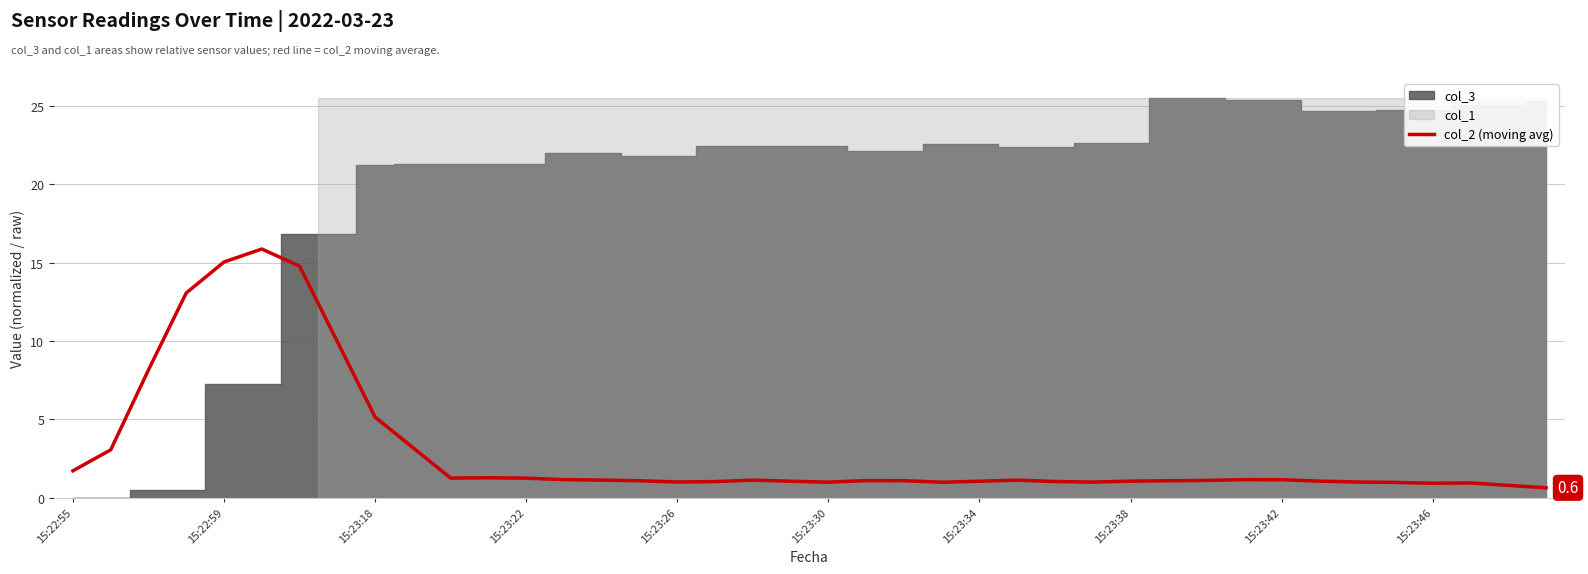

What is the maximum value for col_2 (moving avg)?

15.9